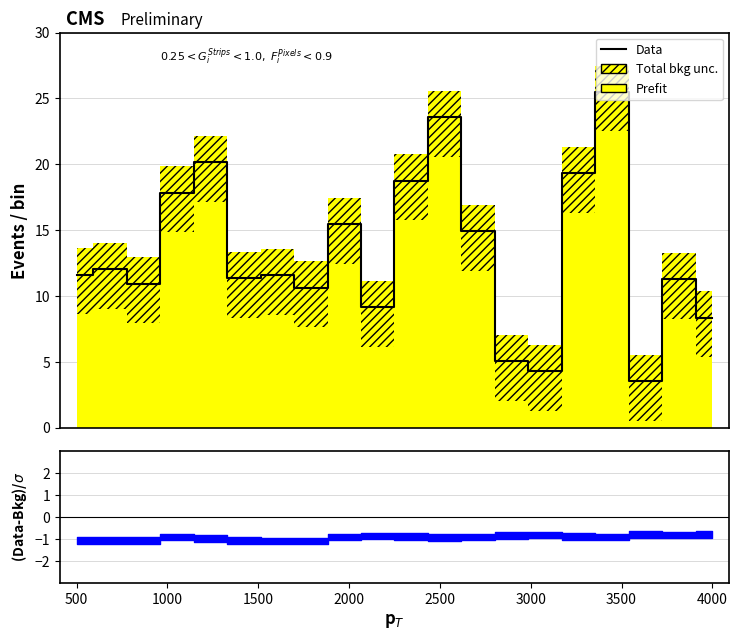

Is this an area chart (filled region under the line)?

No